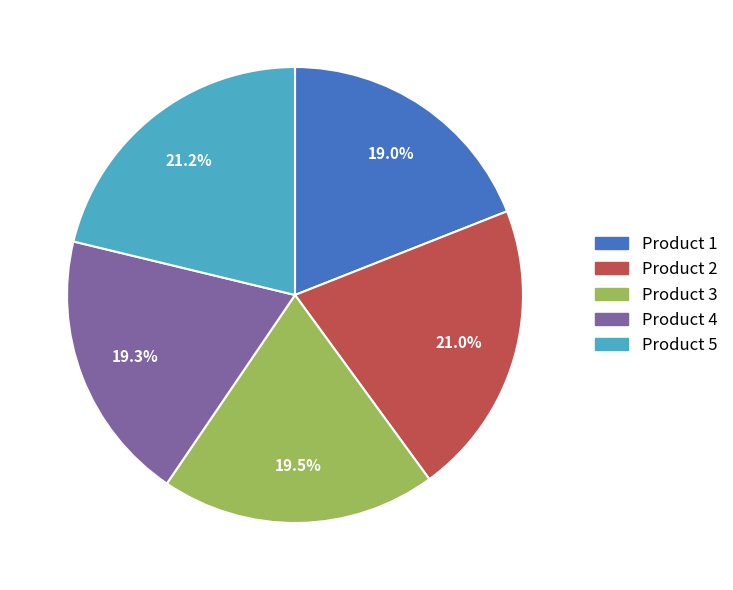

What portion of the pie excludes Product 2?

79.0%